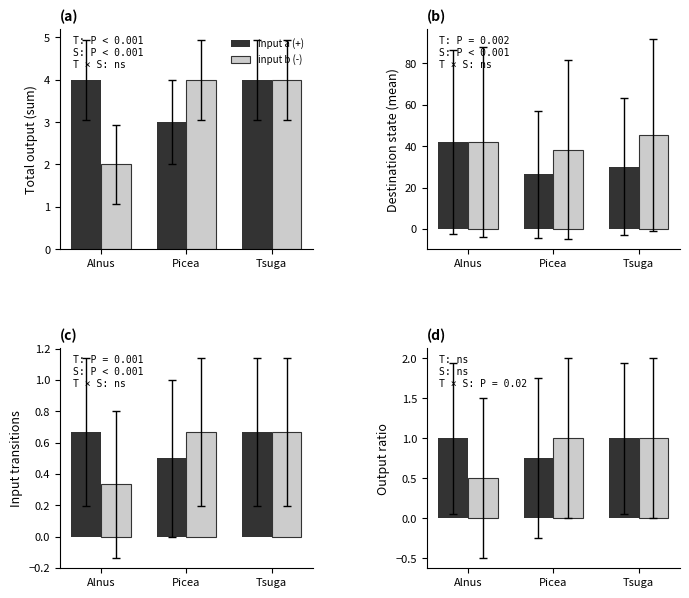

The value of input b (-) at Picea is 1.0. True or false?

True